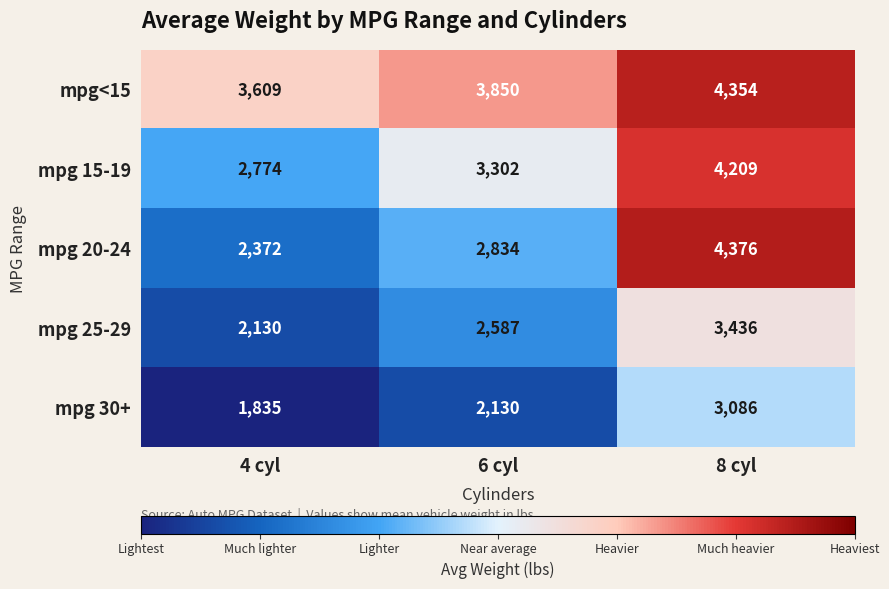

What is the average value of the mpg 15-19 series?

3428